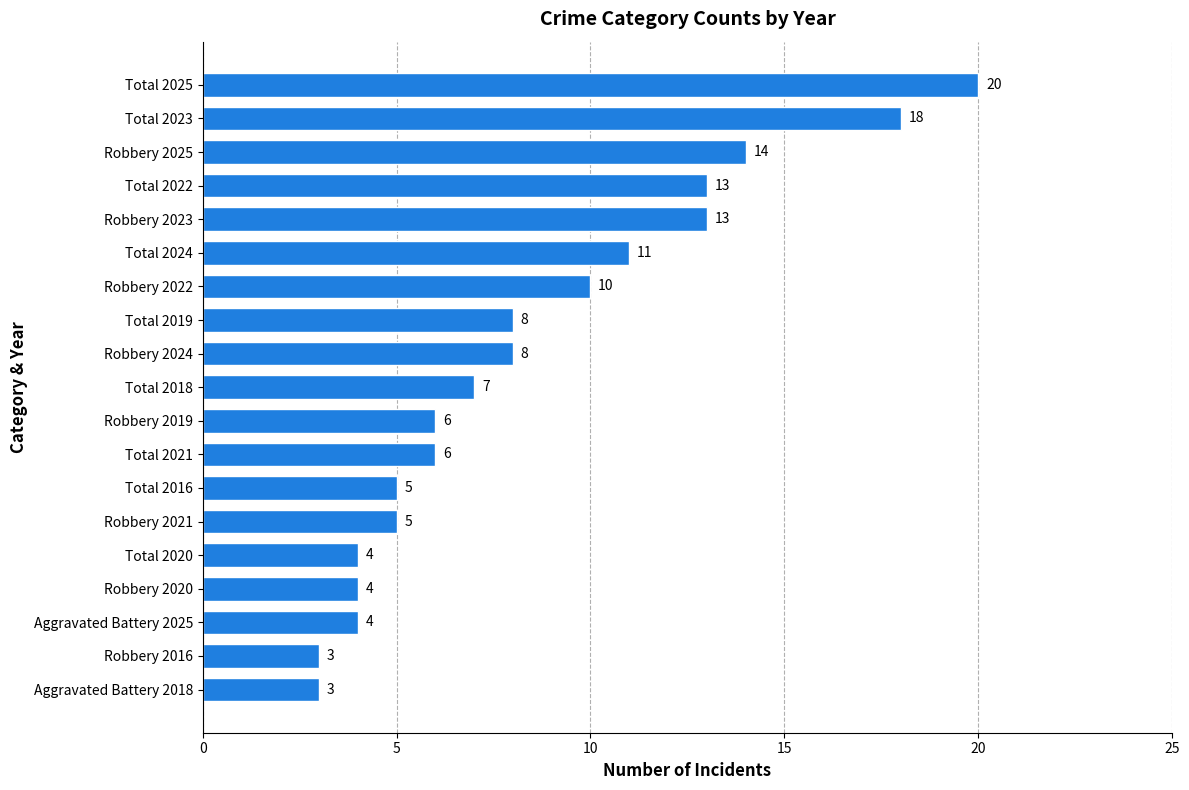

Which category has the highest value across all series?

Total 2025